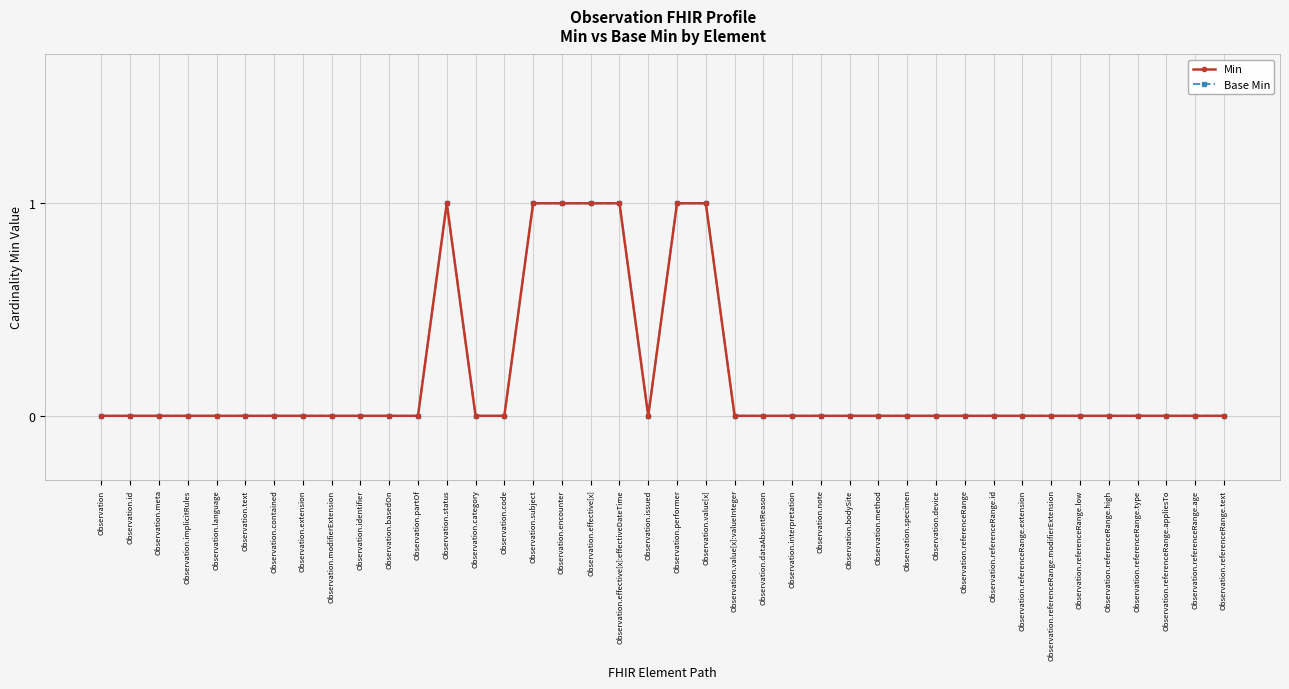

Reading left to right, extract all data points from this chart.

Min: 0	0	0	0	0	0	0	0	0	0	0	0	1	0	0	1	1	1	1	0	1	1	0	0	0	0	0	0	0	0	0	0	0	0	0	0	0	0	0	0
Base Min: 0	0	0	0	0	0	0	0	0	0	0	0	1	0	0	1	1	1	1	0	1	1	0	0	0	0	0	0	0	0	0	0	0	0	0	0	0	0	0	0